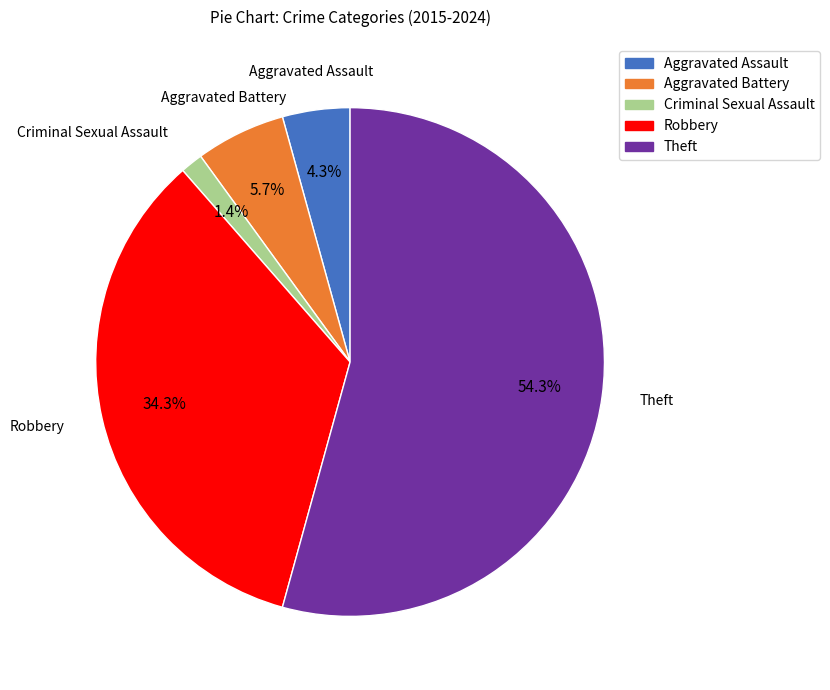

What is the largest slice in the pie chart?

Theft